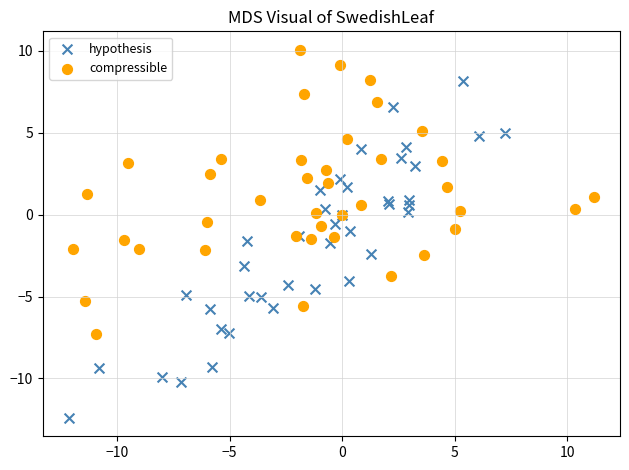

Which series has the widest spread of Y values?

hypothesis